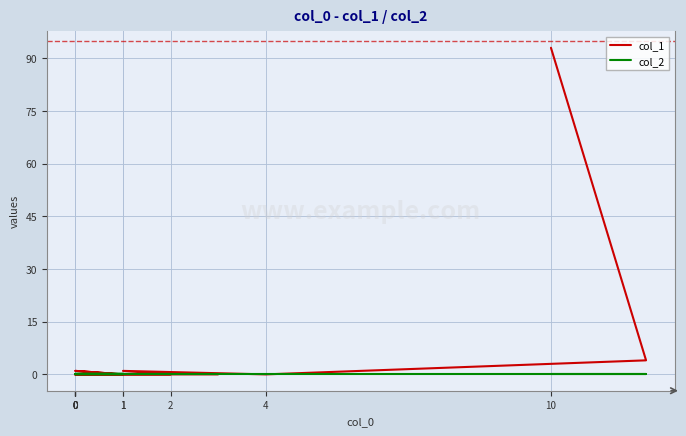

Is it true that col_1 equals -45 at 4?

False